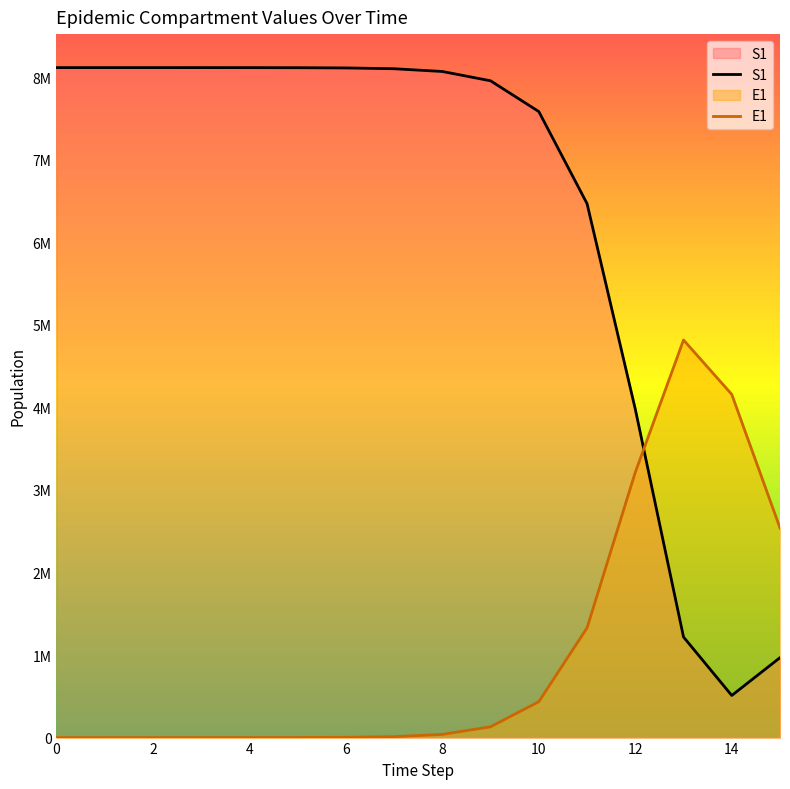

Is it true that E1 equals 580885.0 at 11?

False